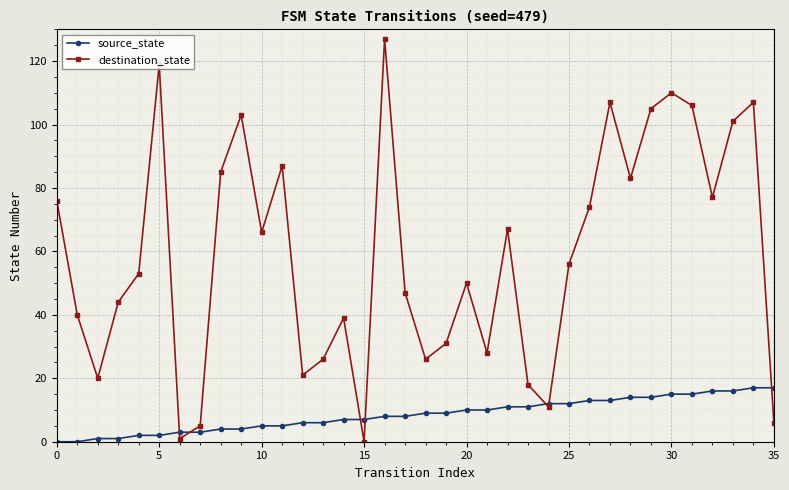

Which series has the widest spread of values?

destination_state